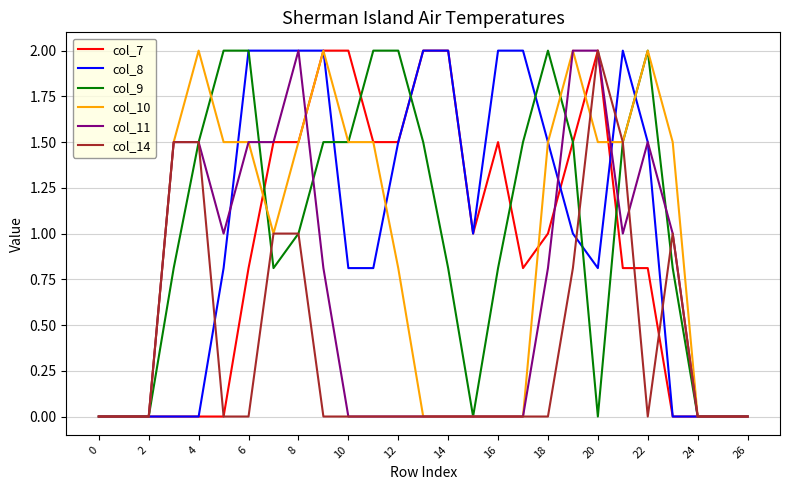

What is the label of the 19th point from the left?

18